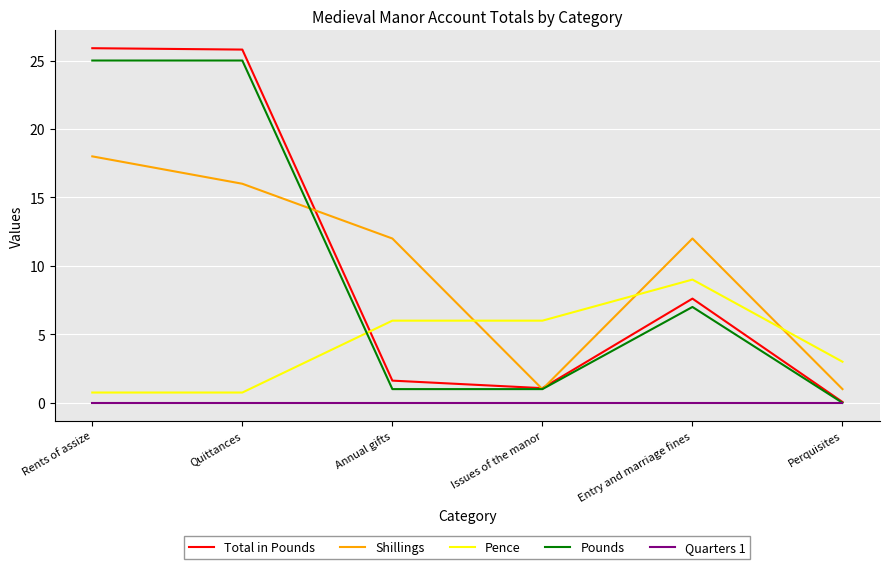

Where does the Total in Pounds series first go above 7?

Rents of assize